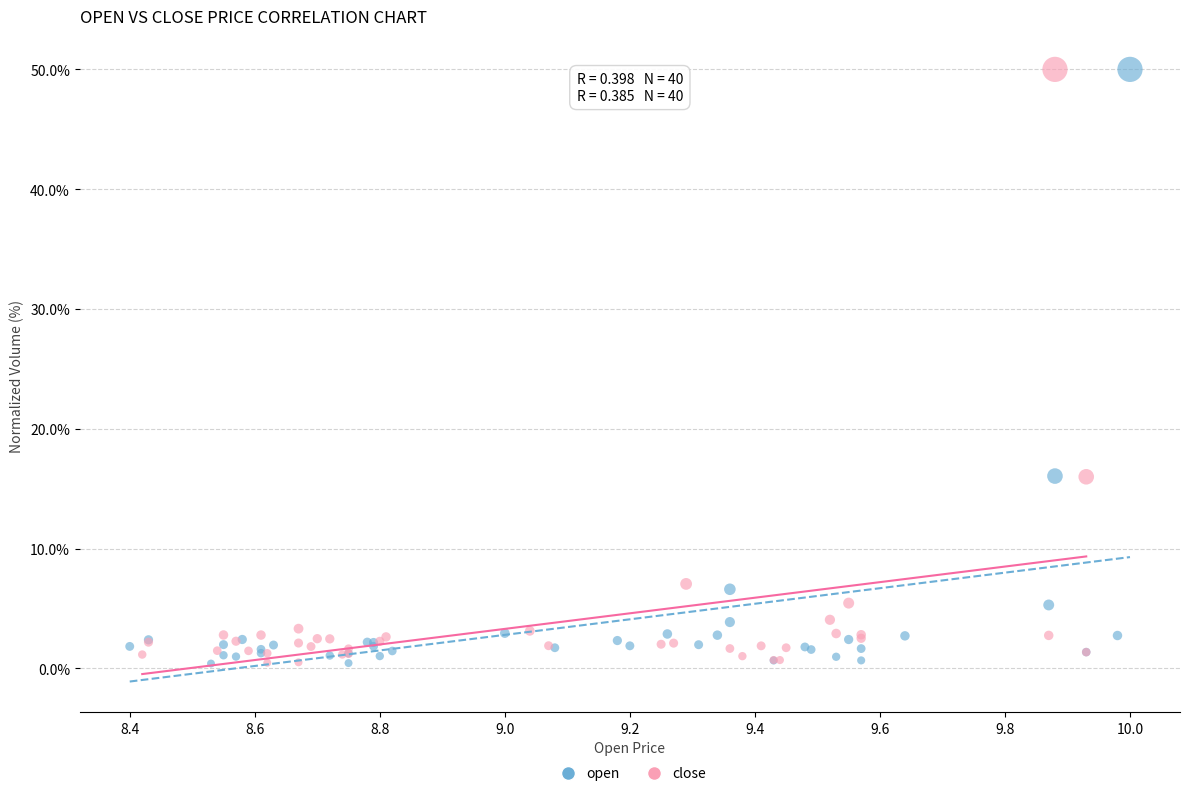

Which series has the widest spread of Y values?

open